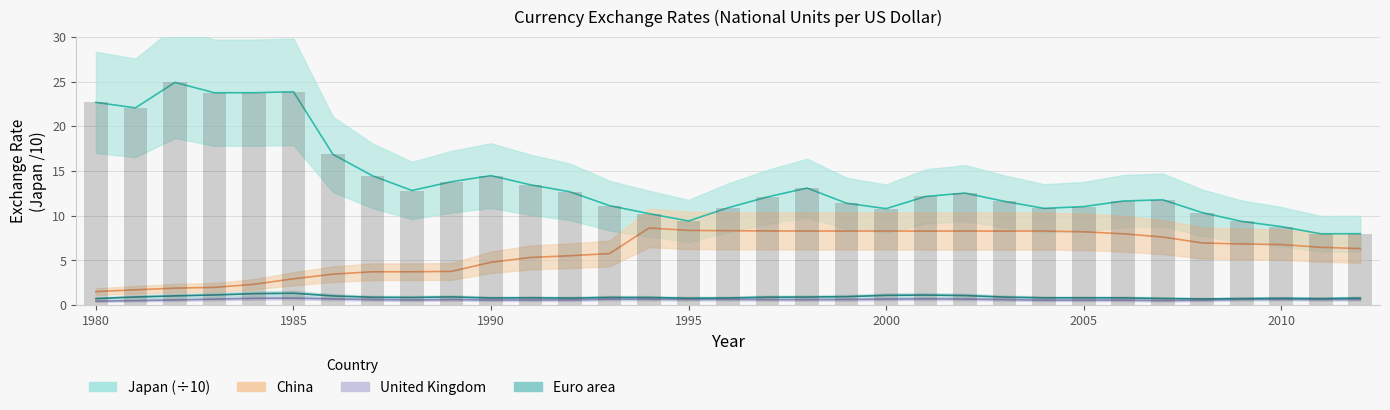

What is the sum of all United Kingdom values?

20.1